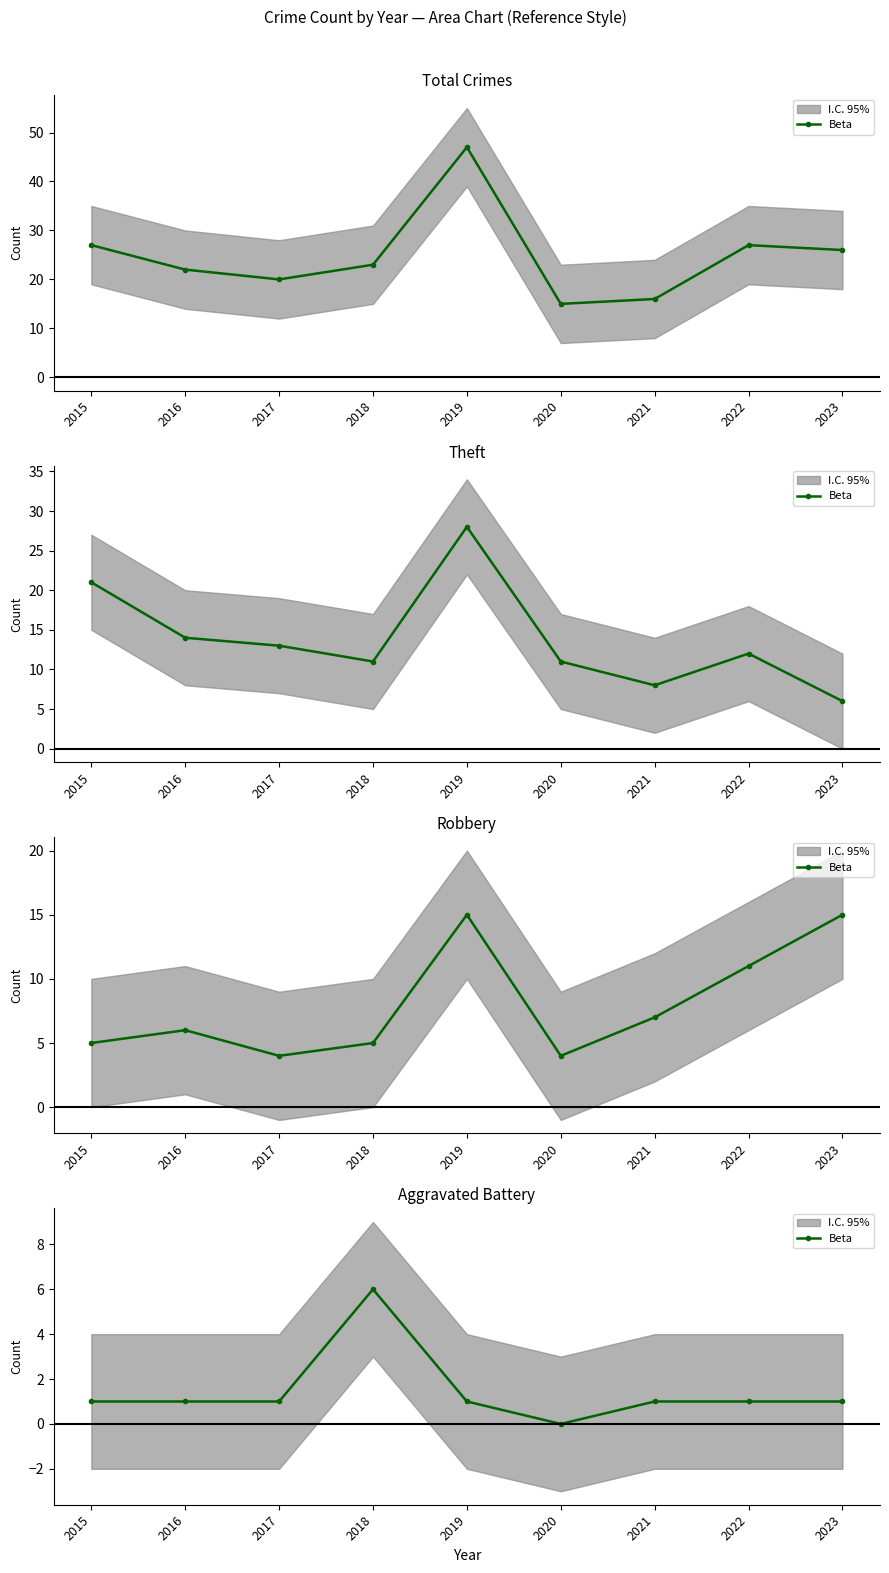

At which label does the data first exceed 1?

2018